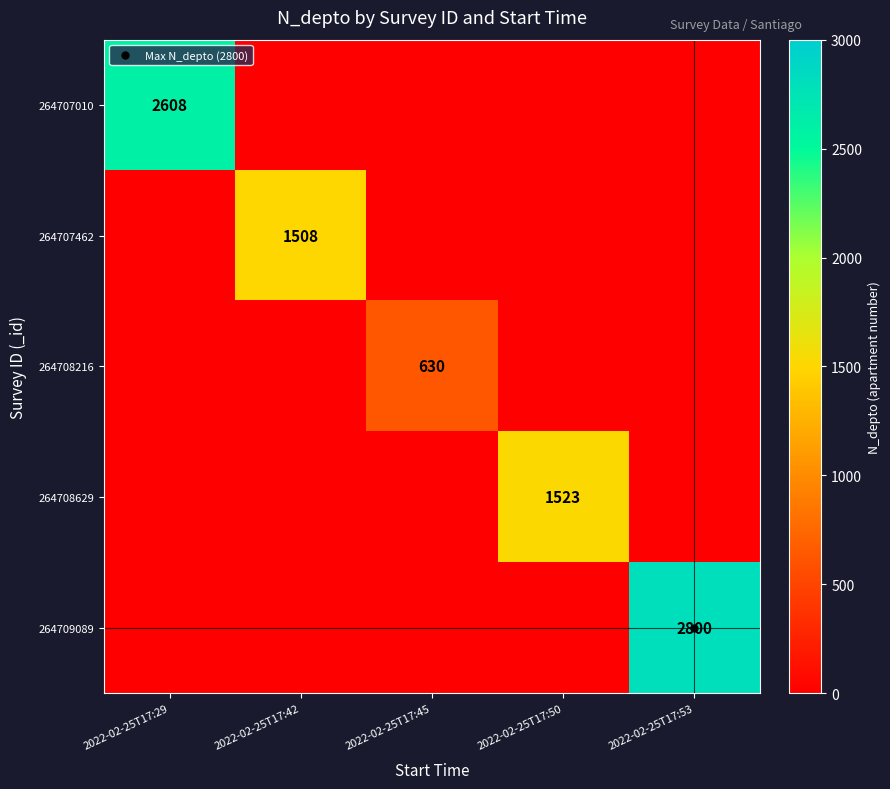

Where is 264708216 nearest to the value 315?

2022-02-25T17:29